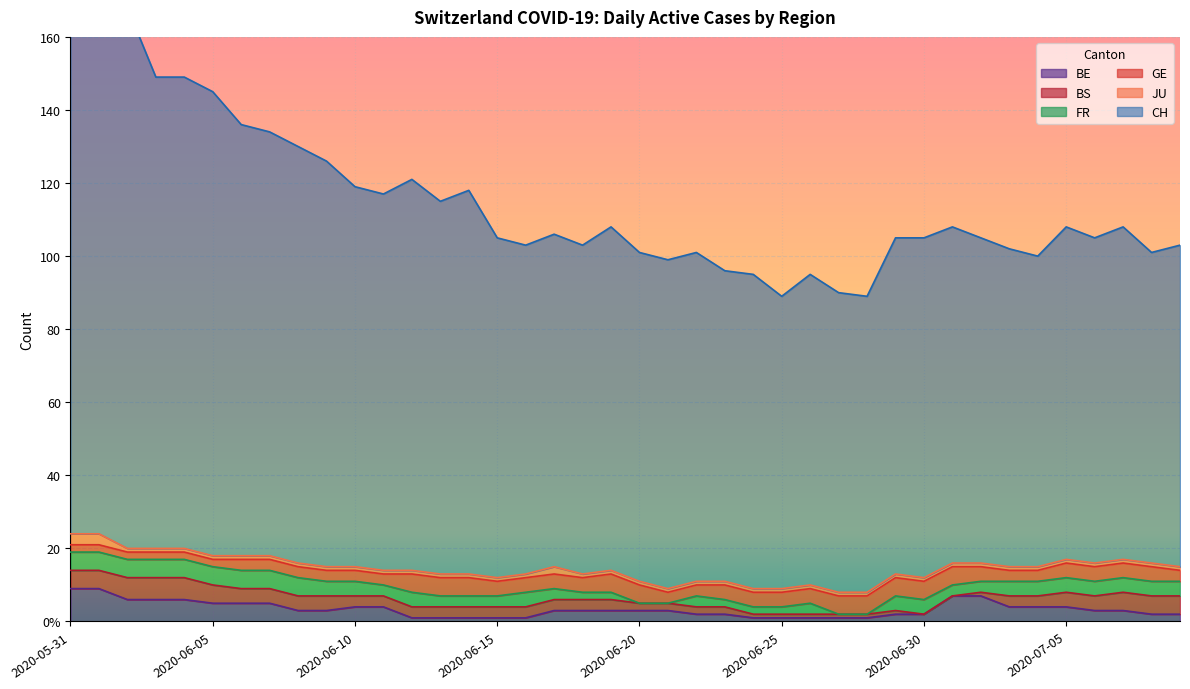

Reading left to right, what are all the values shown in this chart?

CH: 2020-05-31=151	2020-06-01=148	2020-06-02=148	2020-06-03=129	2020-06-04=129	2020-06-05=127	2020-06-06=118	2020-06-07=116	2020-06-08=114	2020-06-09=111	2020-06-10=104	2020-06-11=103	2020-06-12=107	2020-06-13=102	2020-06-14=105	2020-06-15=93	2020-06-16=90	2020-06-17=91	2020-06-18=90	2020-06-19=94	2020-06-20=90	2020-06-21=90	2020-06-22=90	2020-06-23=85	2020-06-24=86	2020-06-25=80	2020-06-26=85	2020-06-27=82	2020-06-28=81	2020-06-29=92	2020-06-30=93	2020-07-01=92	2020-07-02=89	2020-07-03=87	2020-07-04=85	2020-07-05=91	2020-07-06=89	2020-07-07=91	2020-07-08=85	2020-07-09=88
GE: 2020-05-31=2	2020-06-01=2	2020-06-02=2	2020-06-03=2	2020-06-04=2	2020-06-05=2	2020-06-06=3	2020-06-07=3	2020-06-08=3	2020-06-09=3	2020-06-10=3	2020-06-11=3	2020-06-12=5	2020-06-13=5	2020-06-14=5	2020-06-15=4	2020-06-16=4	2020-06-17=4	2020-06-18=4	2020-06-19=5	2020-06-20=5	2020-06-21=3	2020-06-22=3	2020-06-23=4	2020-06-24=4	2020-06-25=4	2020-06-26=4	2020-06-27=5	2020-06-28=5	2020-06-29=5	2020-06-30=5	2020-07-01=5	2020-07-02=4	2020-07-03=3	2020-07-04=3	2020-07-05=4	2020-07-06=4	2020-07-07=4	2020-07-08=4	2020-07-09=3
FR: 2020-05-31=5	2020-06-01=5	2020-06-02=5	2020-06-03=5	2020-06-04=5	2020-06-05=5	2020-06-06=5	2020-06-07=5	2020-06-08=5	2020-06-09=4	2020-06-10=4	2020-06-11=3	2020-06-12=4	2020-06-13=3	2020-06-14=3	2020-06-15=3	2020-06-16=4	2020-06-17=3	2020-06-18=2	2020-06-19=2	2020-06-20=0	2020-06-21=0	2020-06-22=3	2020-06-23=2	2020-06-24=2	2020-06-25=2	2020-06-26=3	2020-06-27=0	2020-06-28=0	2020-06-29=4	2020-06-30=4	2020-07-01=3	2020-07-02=3	2020-07-03=4	2020-07-04=4	2020-07-05=4	2020-07-06=4	2020-07-07=4	2020-07-08=4	2020-07-09=4
JU: 2020-05-31=3	2020-06-01=3	2020-06-02=1	2020-06-03=1	2020-06-04=1	2020-06-05=1	2020-06-06=1	2020-06-07=1	2020-06-08=1	2020-06-09=1	2020-06-10=1	2020-06-11=1	2020-06-12=1	2020-06-13=1	2020-06-14=1	2020-06-15=1	2020-06-16=1	2020-06-17=2	2020-06-18=1	2020-06-19=1	2020-06-20=1	2020-06-21=1	2020-06-22=1	2020-06-23=1	2020-06-24=1	2020-06-25=1	2020-06-26=1	2020-06-27=1	2020-06-28=1	2020-06-29=1	2020-06-30=1	2020-07-01=1	2020-07-02=1	2020-07-03=1	2020-07-04=1	2020-07-05=1	2020-07-06=1	2020-07-07=1	2020-07-08=1	2020-07-09=1
BE: 2020-05-31=9	2020-06-01=9	2020-06-02=6	2020-06-03=6	2020-06-04=6	2020-06-05=5	2020-06-06=5	2020-06-07=5	2020-06-08=3	2020-06-09=3	2020-06-10=4	2020-06-11=4	2020-06-12=1	2020-06-13=1	2020-06-14=1	2020-06-15=1	2020-06-16=1	2020-06-17=3	2020-06-18=3	2020-06-19=3	2020-06-20=3	2020-06-21=3	2020-06-22=2	2020-06-23=2	2020-06-24=1	2020-06-25=1	2020-06-26=1	2020-06-27=1	2020-06-28=1	2020-06-29=2	2020-06-30=2	2020-07-01=7	2020-07-02=7	2020-07-03=4	2020-07-04=4	2020-07-05=4	2020-07-06=3	2020-07-07=3	2020-07-08=2	2020-07-09=2
BS: 2020-05-31=5	2020-06-01=5	2020-06-02=6	2020-06-03=6	2020-06-04=6	2020-06-05=5	2020-06-06=4	2020-06-07=4	2020-06-08=4	2020-06-09=4	2020-06-10=3	2020-06-11=3	2020-06-12=3	2020-06-13=3	2020-06-14=3	2020-06-15=3	2020-06-16=3	2020-06-17=3	2020-06-18=3	2020-06-19=3	2020-06-20=2	2020-06-21=2	2020-06-22=2	2020-06-23=2	2020-06-24=1	2020-06-25=1	2020-06-26=1	2020-06-27=1	2020-06-28=1	2020-06-29=1	2020-06-30=0	2020-07-01=0	2020-07-02=1	2020-07-03=3	2020-07-04=3	2020-07-05=4	2020-07-06=4	2020-07-07=5	2020-07-08=5	2020-07-09=5